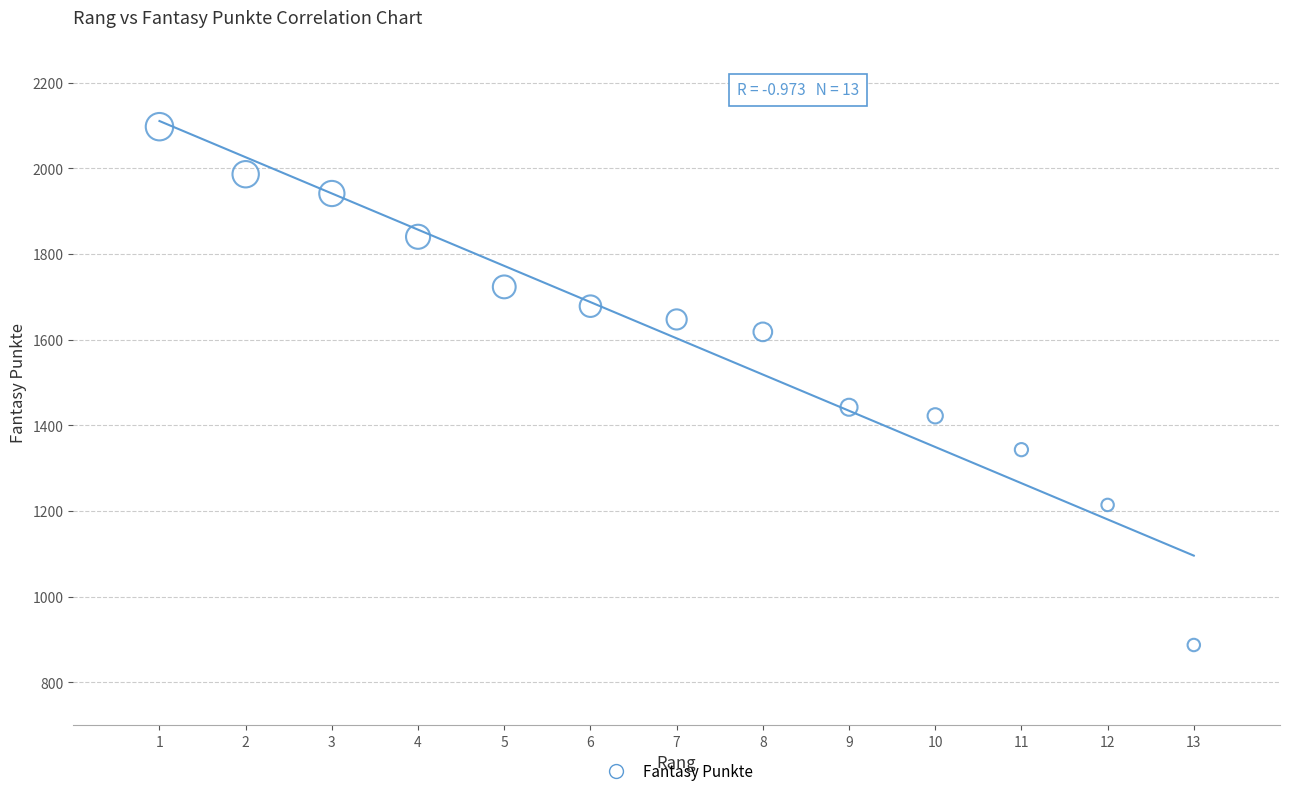

What Y value in the scatter plot is closest to 1492?

1442